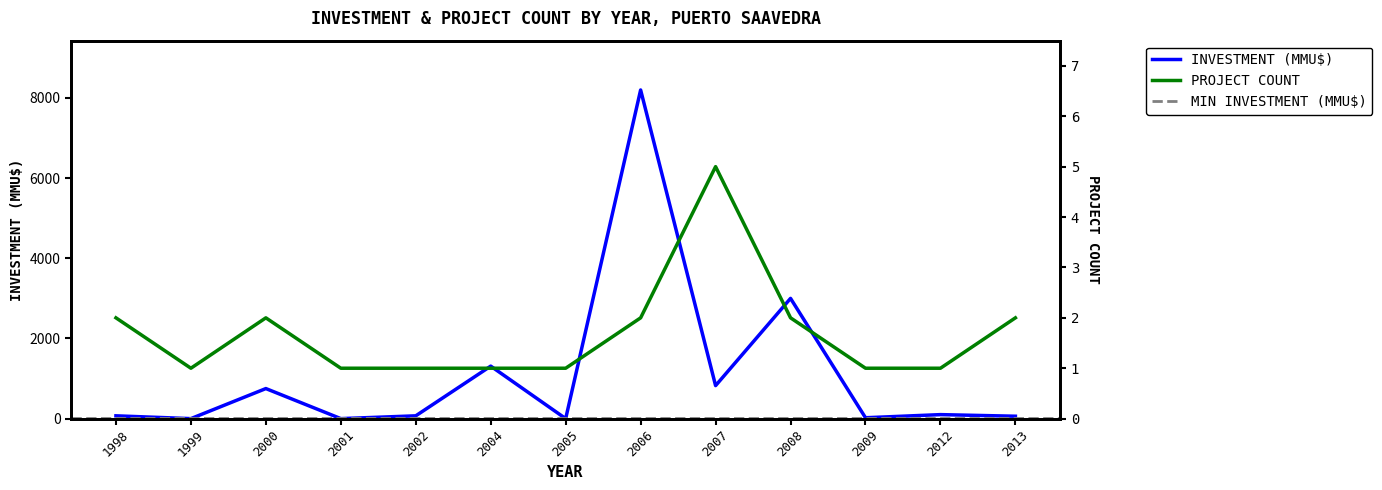

Where is Project Count nearest to the value 3?

1998